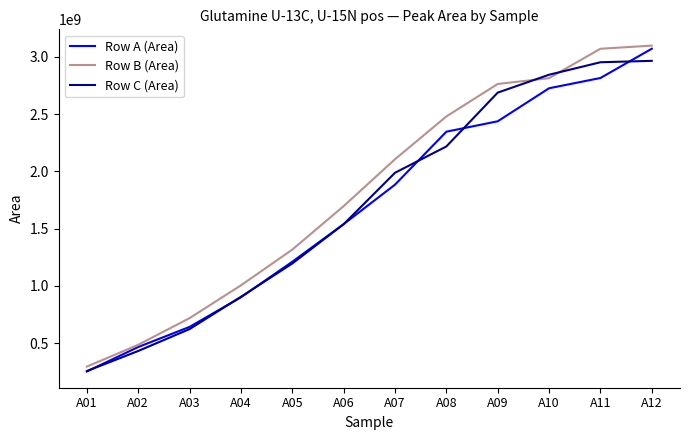

What is the average value of the Row C (Area) series?

1717165149